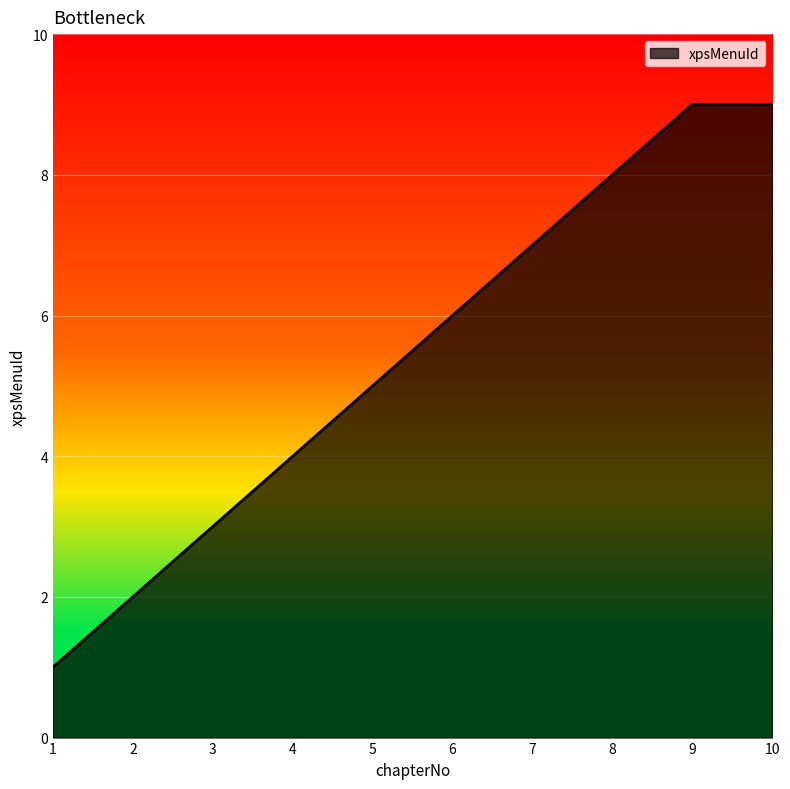

What is the maximum value shown in the chart?

9